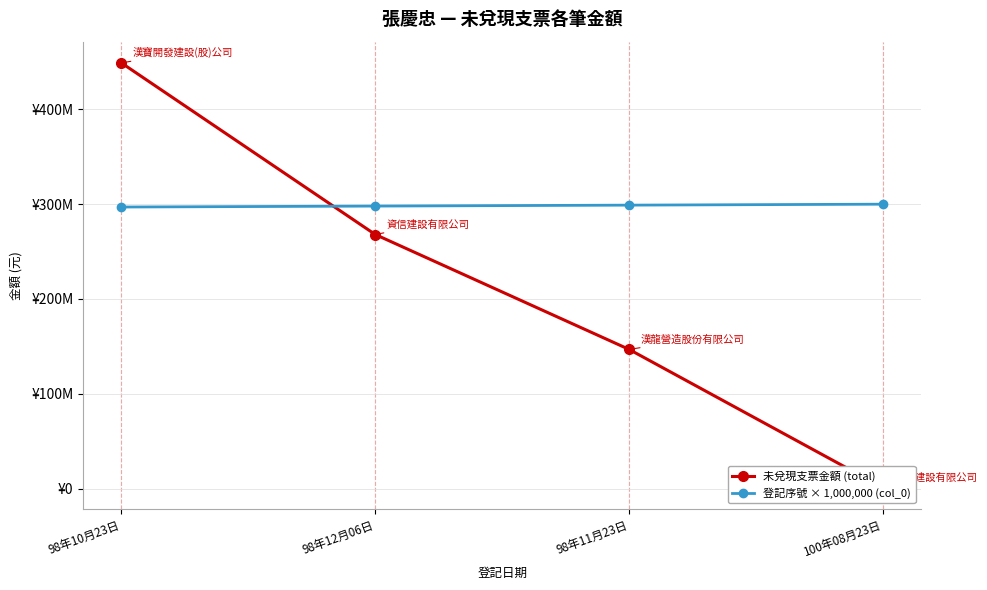

What is the average value of the 未兌現支票金額 (total) series?

216210000